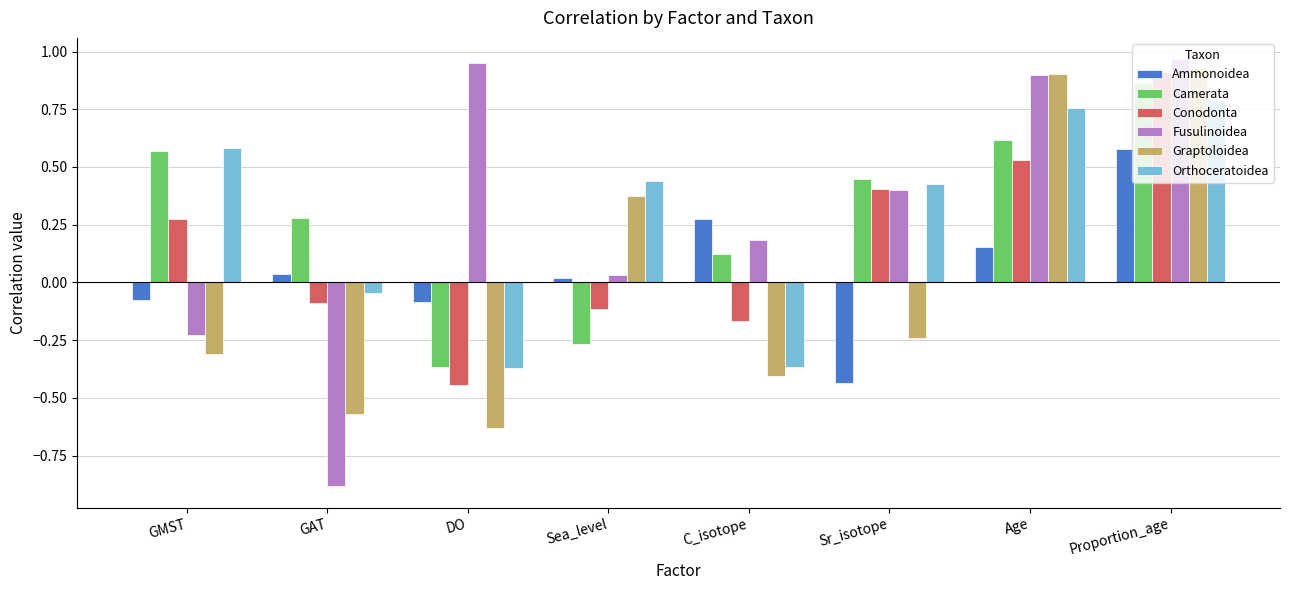

What is the minimum value shown in the chart?

-0.9